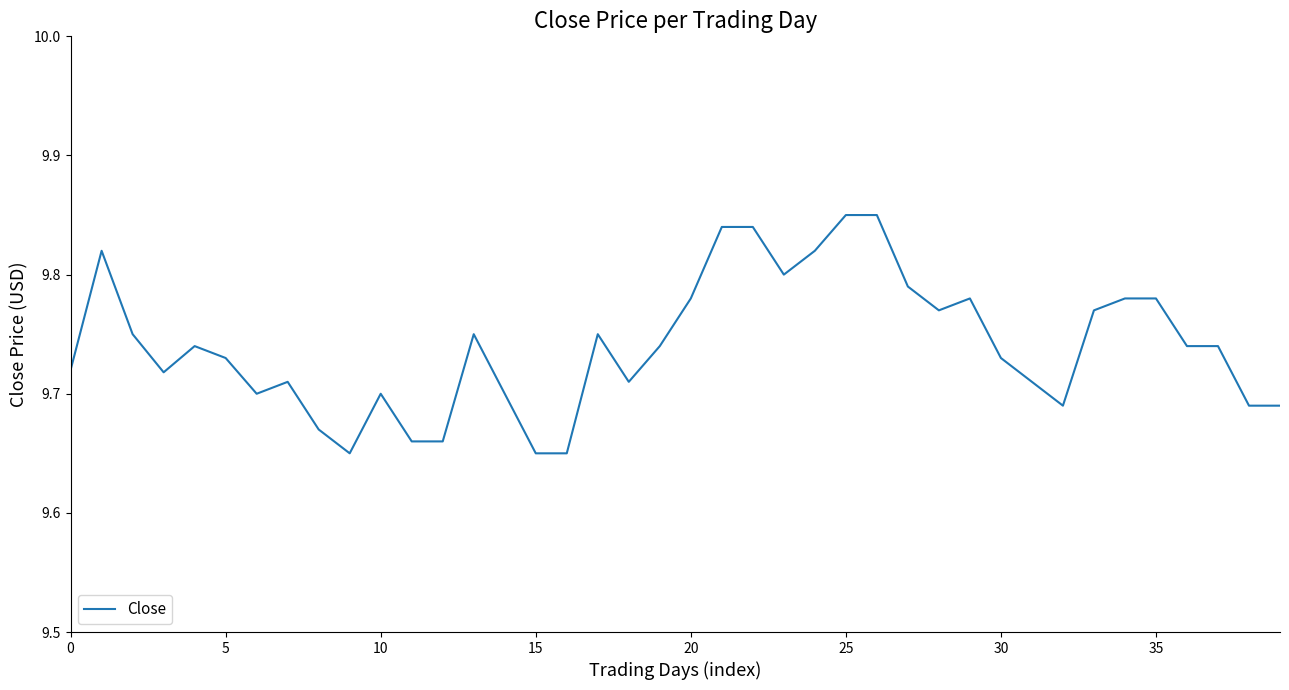

Is this an area chart (filled region under the line)?

No